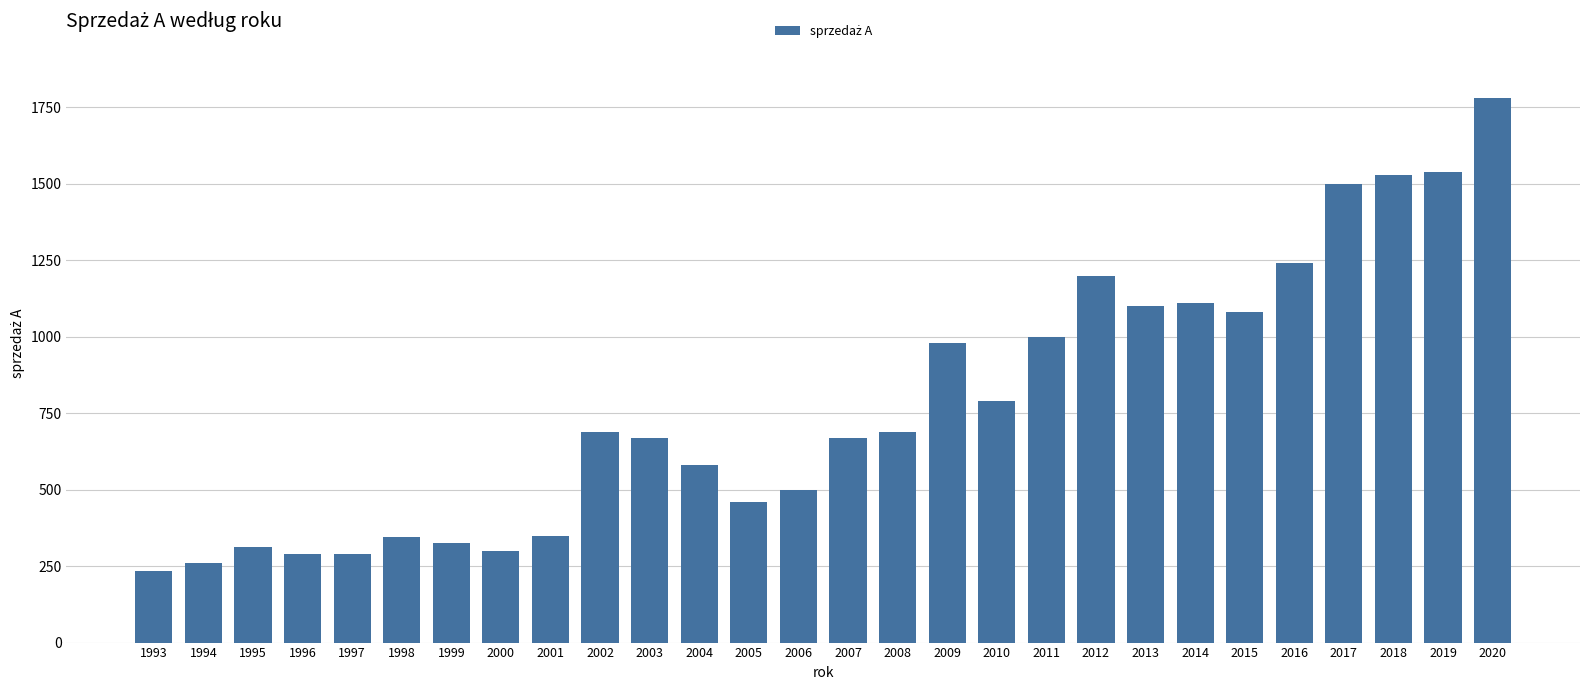

Which has a higher value, 2005 or 2017?

2017